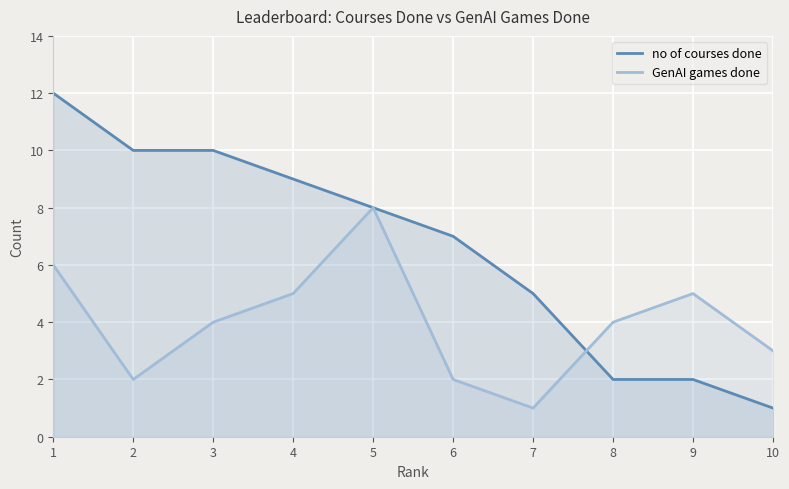

Where is the first local minimum for GenAI games done?

2